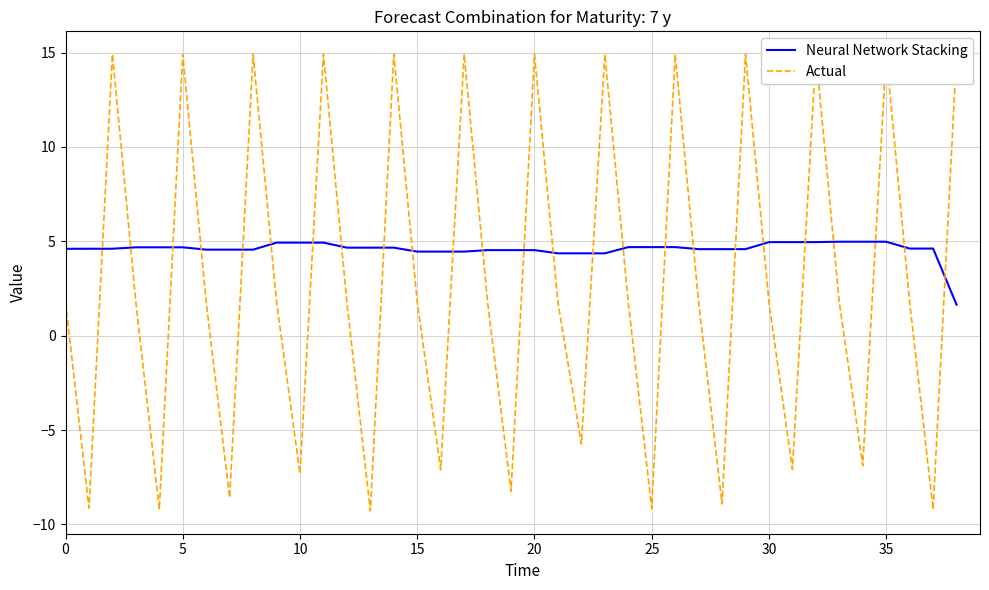

Which category has the lowest value in the Neural Network Stacking series?

38